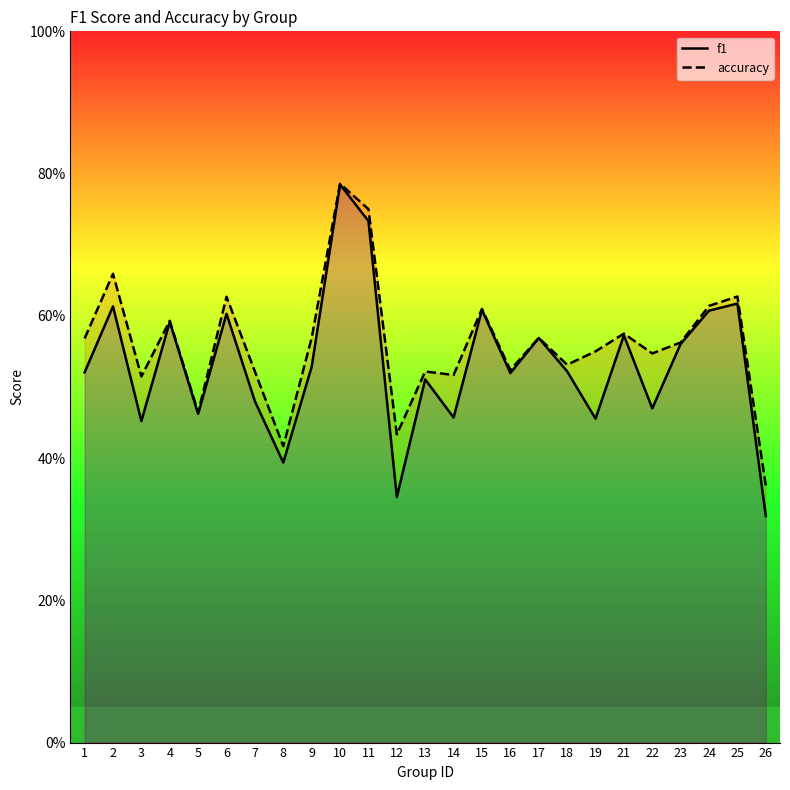

What is the difference between the second highest and minimum values in the accuracy series?

0.4